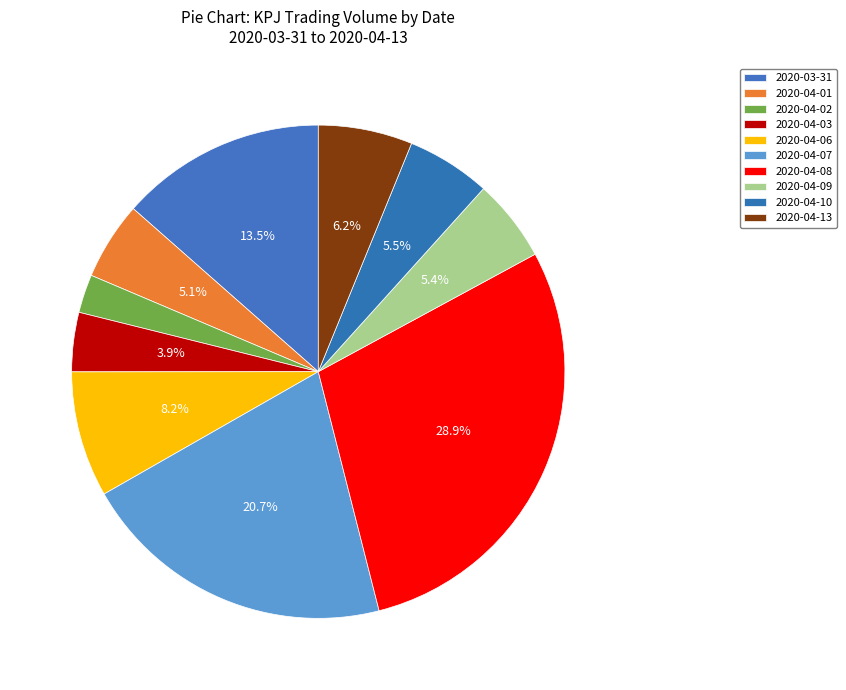

What percentage is the 2020-04-07 slice, to the nearest percent?

21%